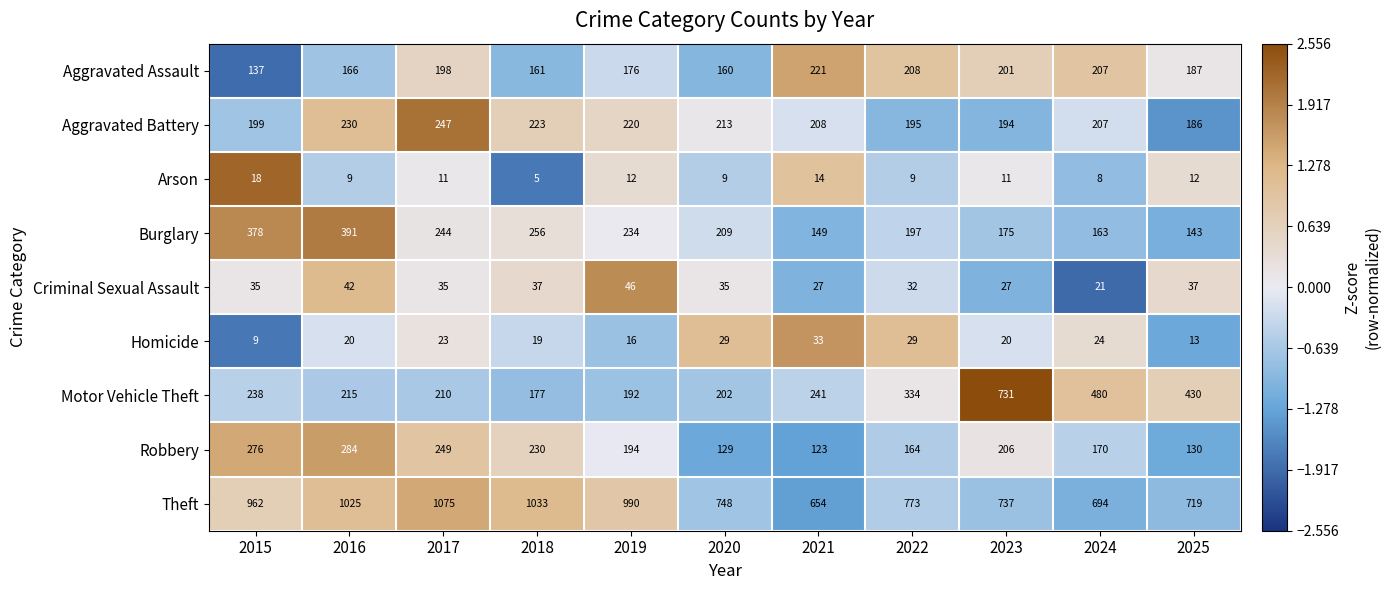

The Robbery series shows 206 at 2023. True or false?

True